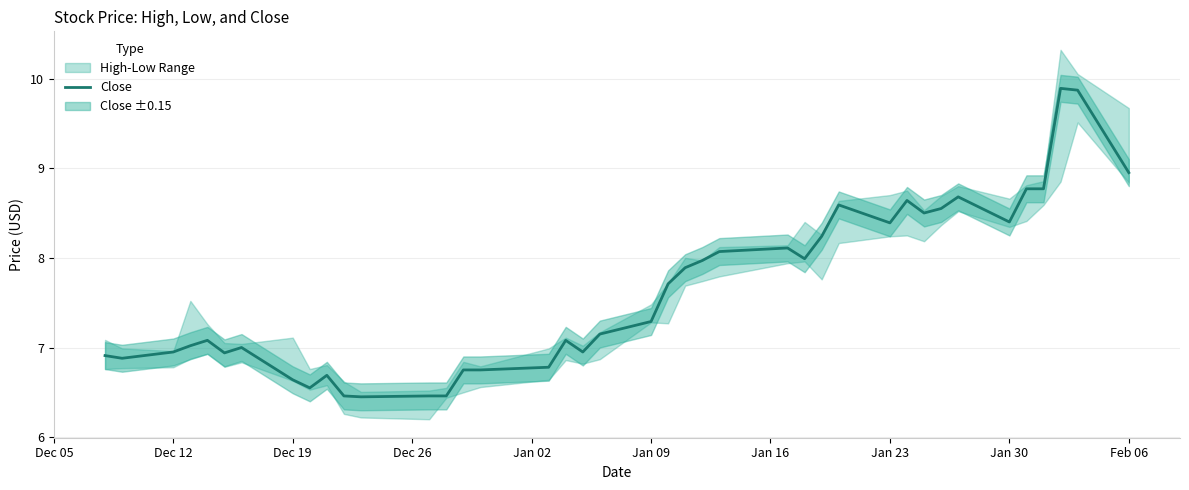

What position from the left is Feb 06?

10